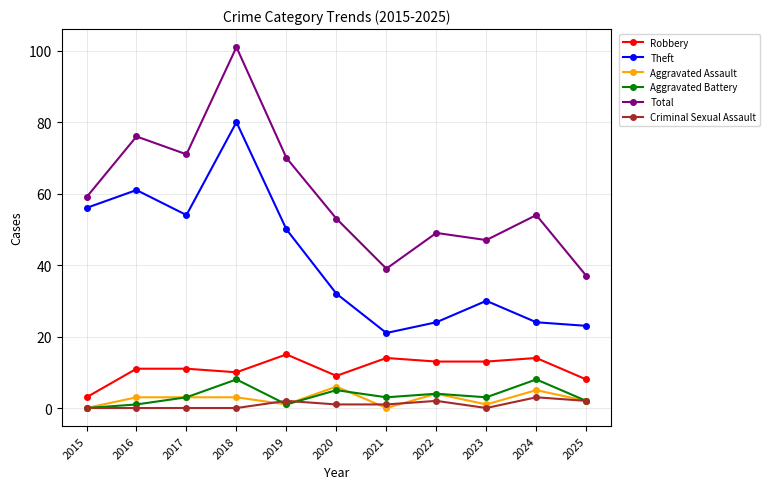

Reading left to right, extract all data points from this chart.

Robbery: 3	11	11	10	15	9	14	13	13	14	8
Theft: 56	61	54	80	50	32	21	24	30	24	23
Aggravated Assault: 0	3	3	3	1	6	0	4	1	5	2
Aggravated Battery: 0	1	3	8	1	5	3	4	3	8	2
Total: 59	76	71	101	70	53	39	49	47	54	37
Criminal Sexual Assault: 0	0	0	0	2	1	1	2	0	3	2